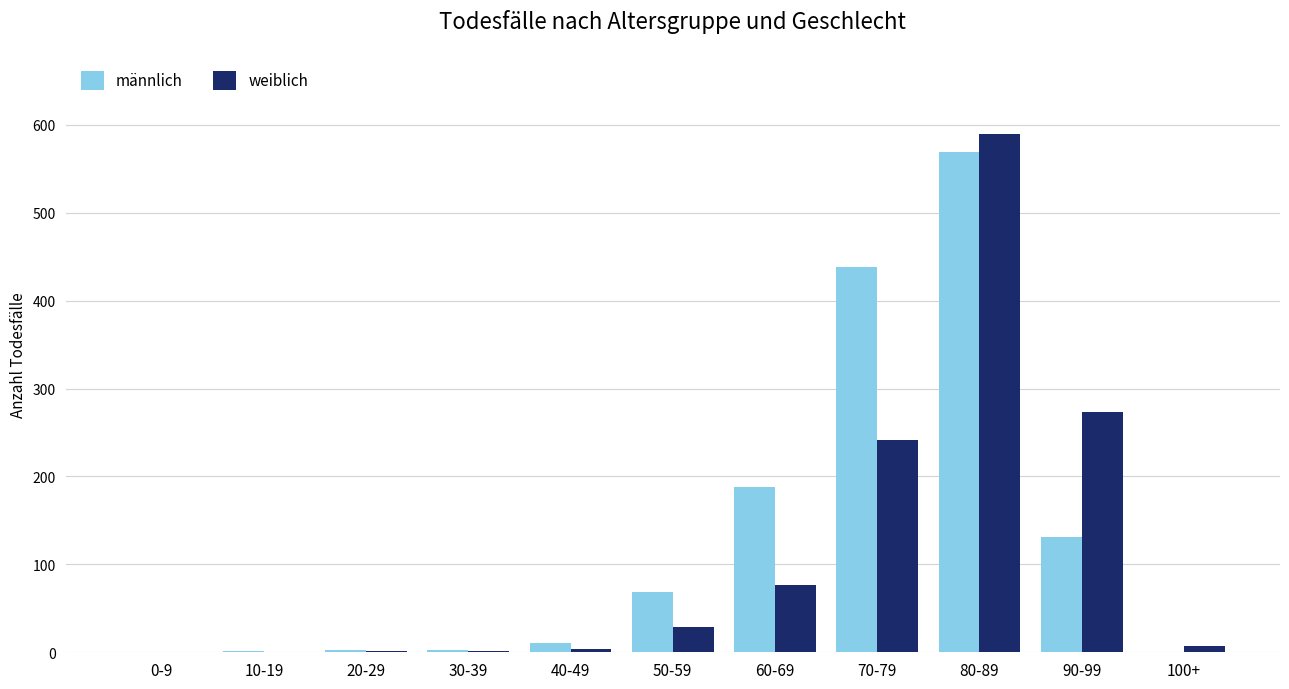

What is the sum of all weiblich values?

1225